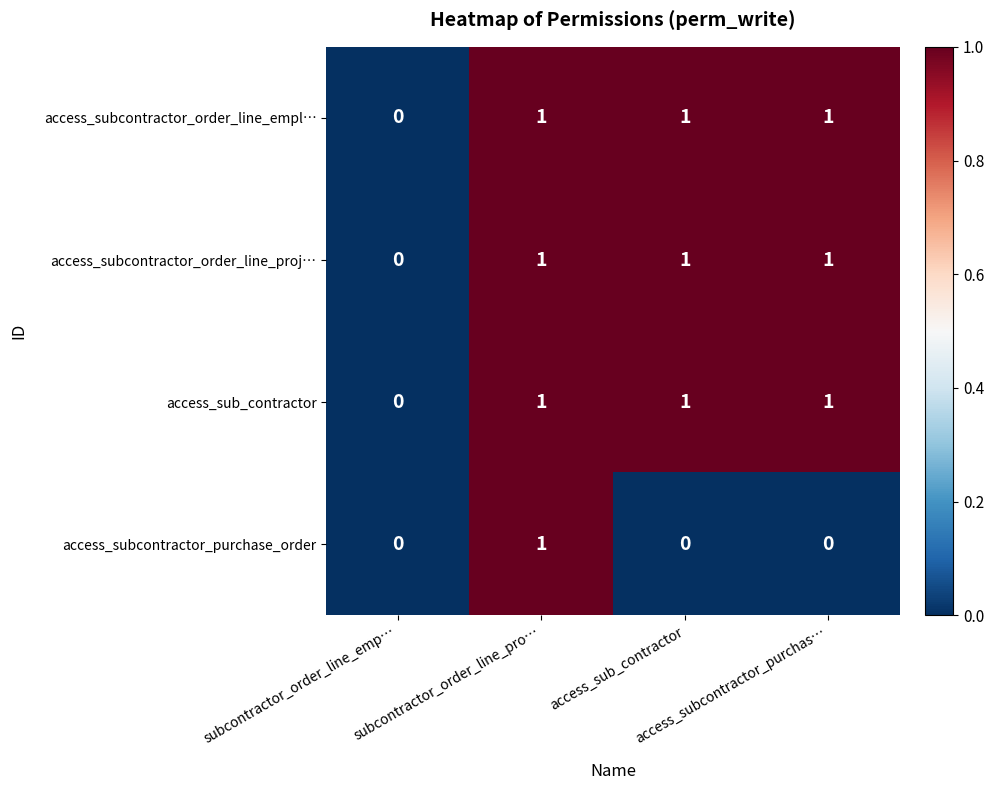

Count the access_subcontractor_order_line_empl… values in the range 1 to 2.

3